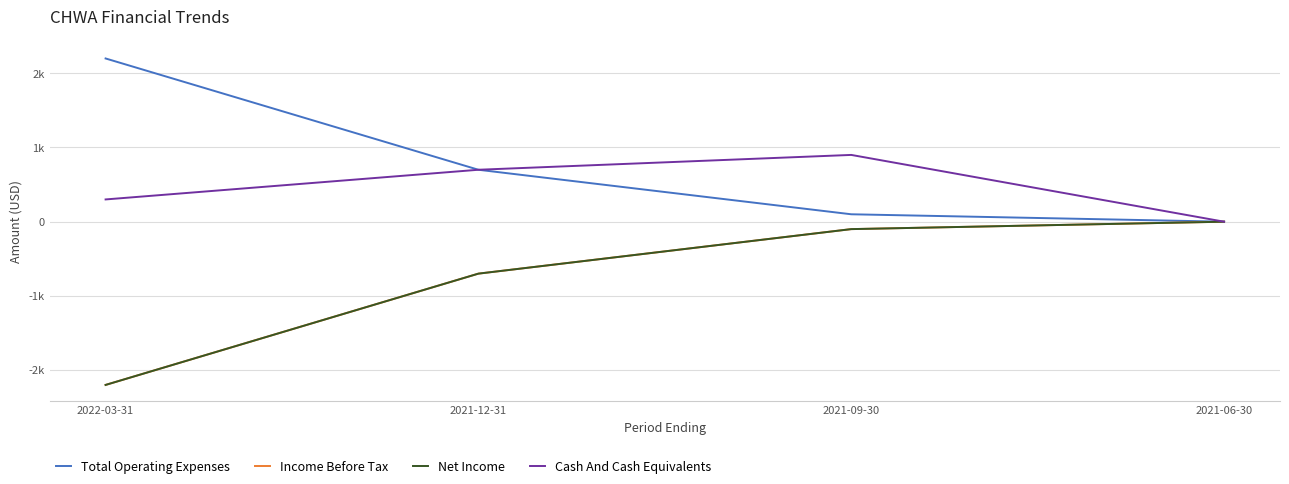

True or false: Net Income and Total Operating Expenses cross at least once.

False